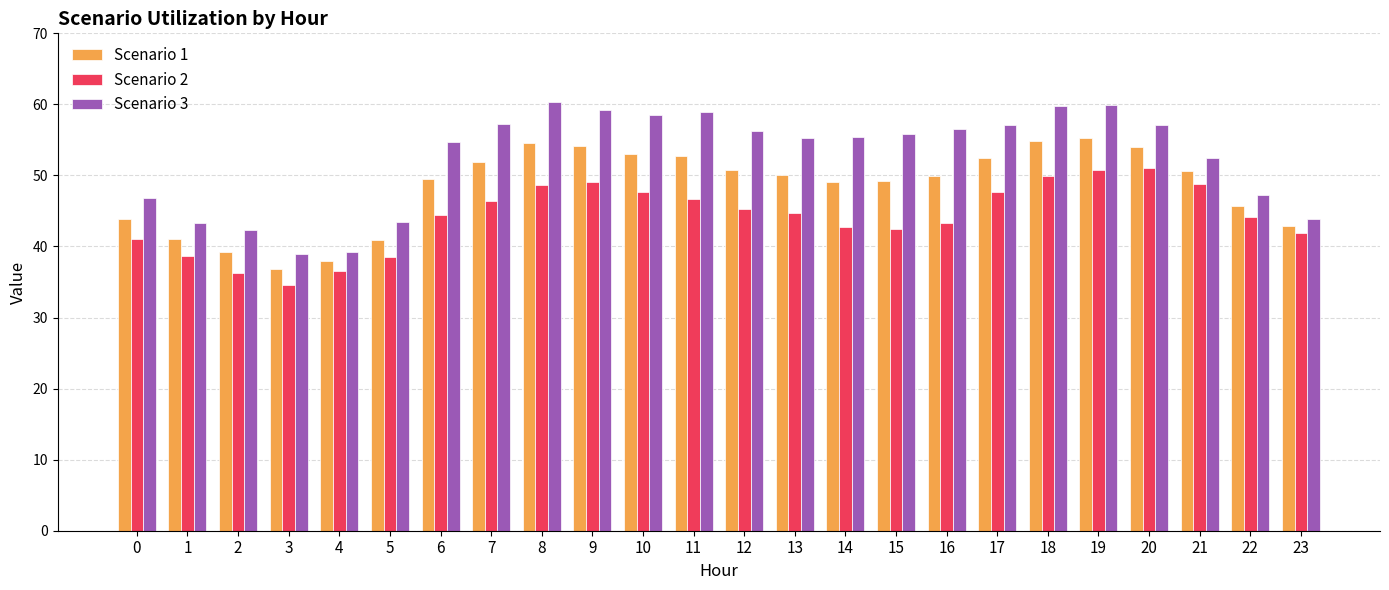

What is the average value of the Scenario 2 series?

44.2